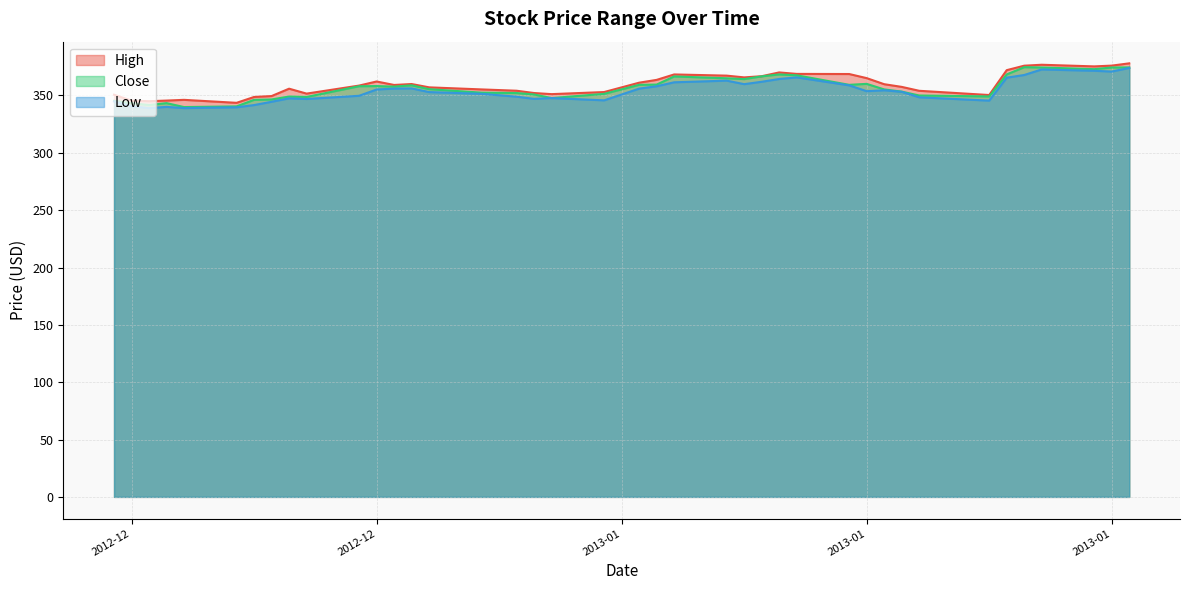

What is the spread (max minus min) of values at 2013-01-16?

5.3